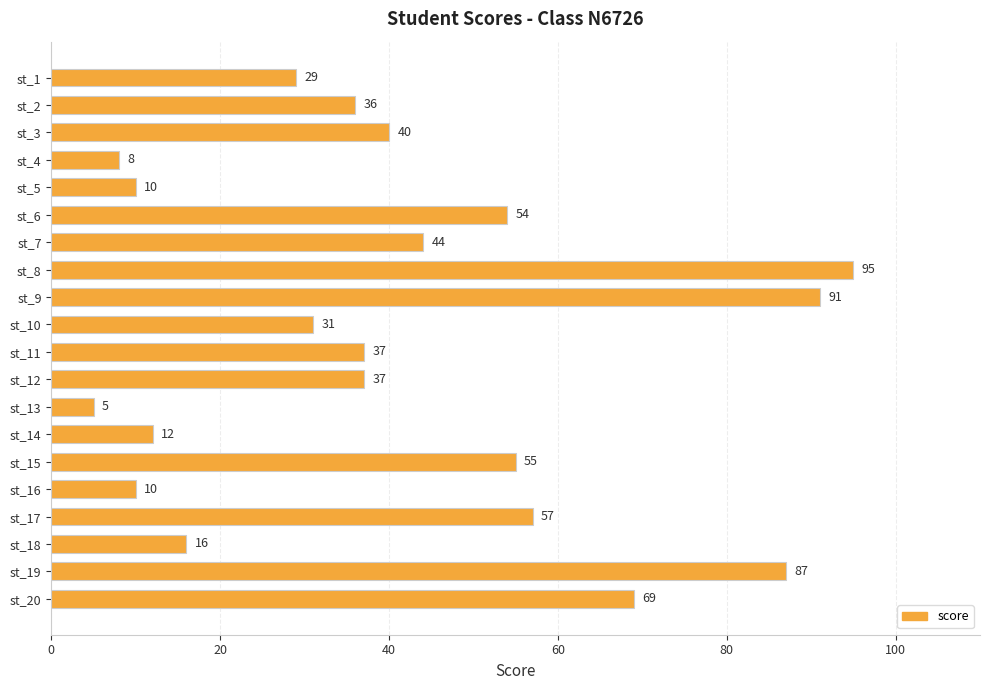

What is the minimum value shown in the chart?

5